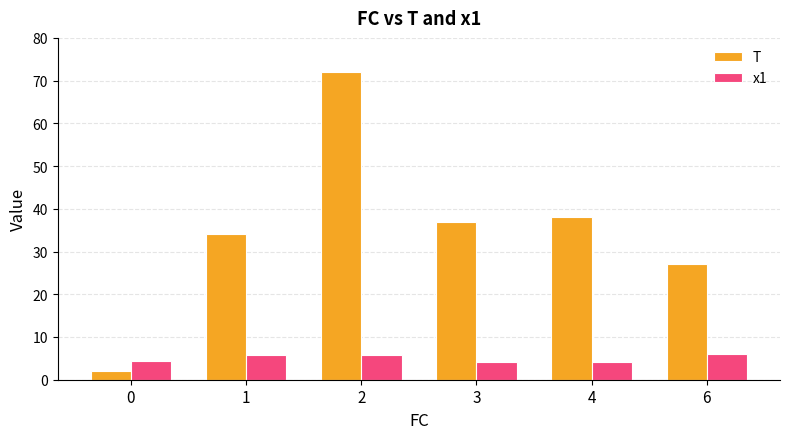

What are all the series names shown in the legend?

T, x1